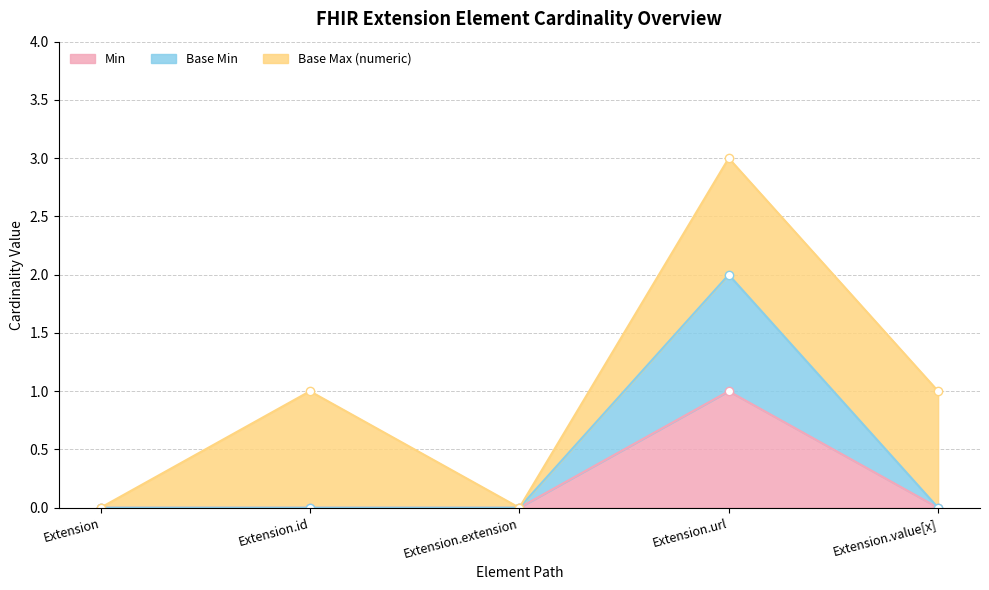

True or false: Base Min and Min intersect in this chart.

False